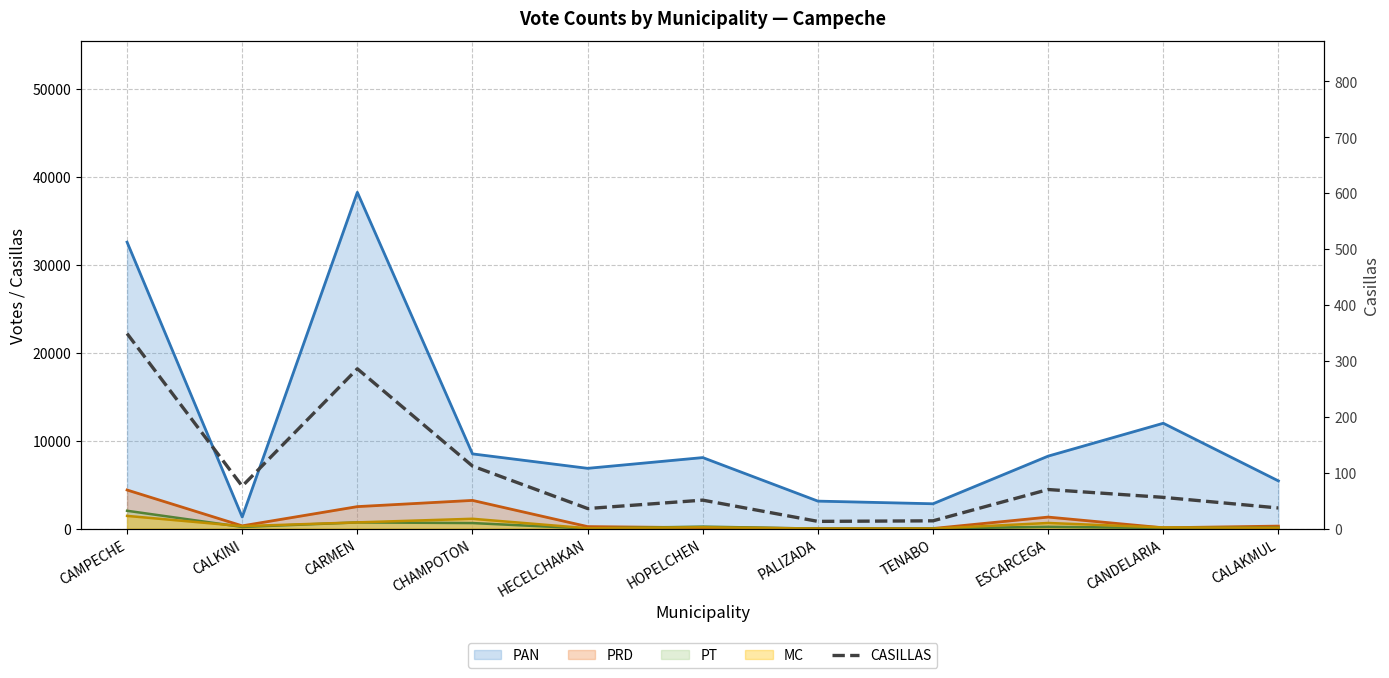

What is the value of the 11th point from the left?

37